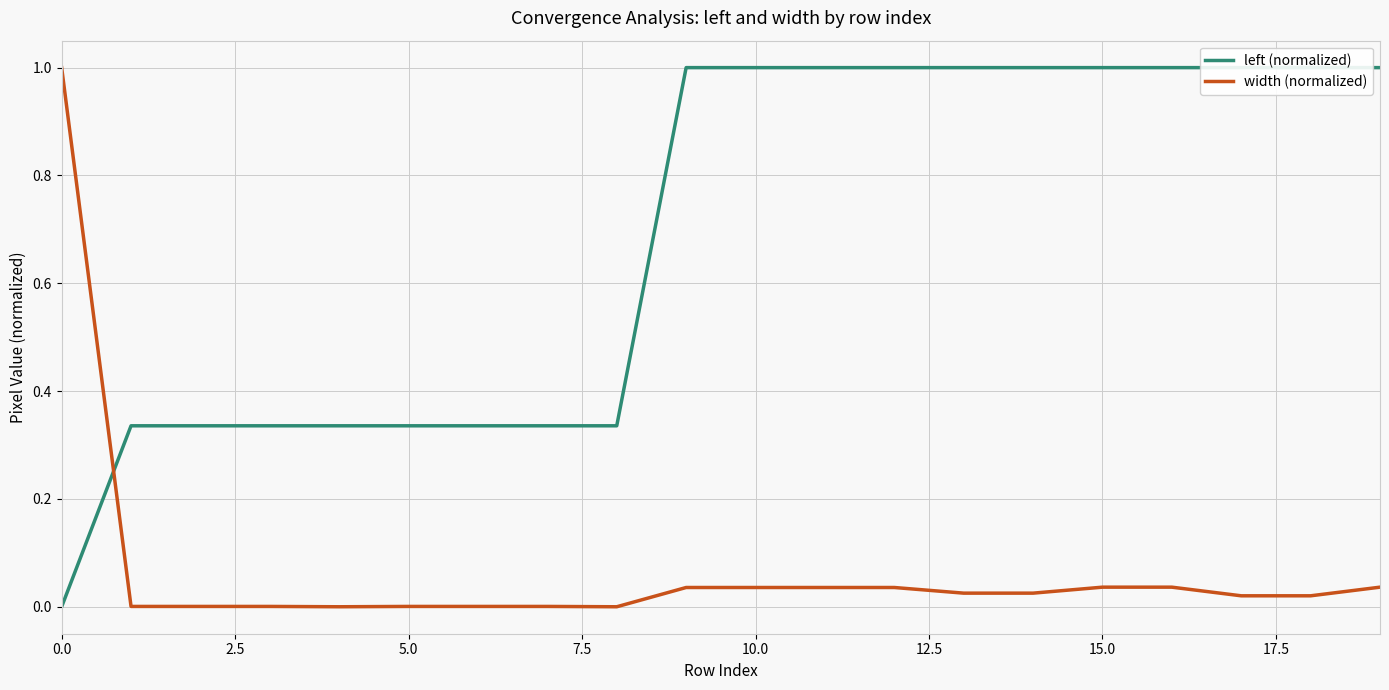

How many data points in left (normalized) are above 0?

19